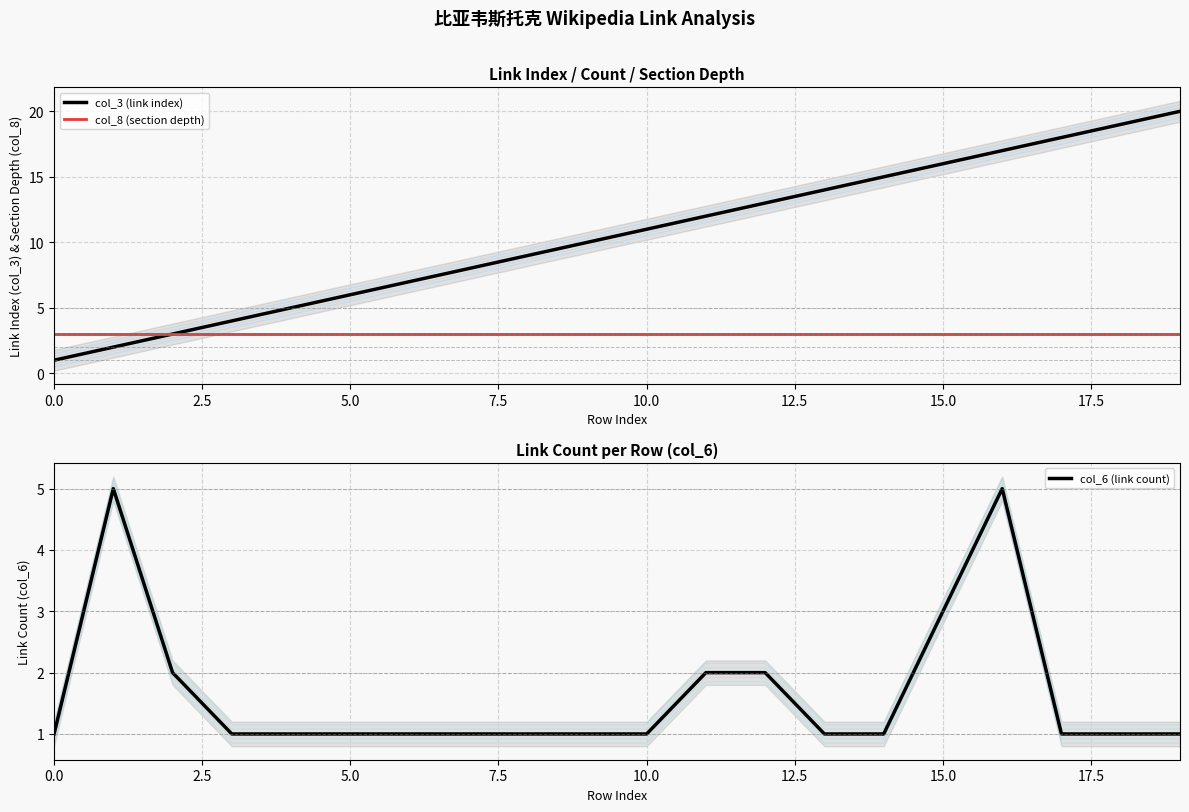

The col_3 (link index) series shows 16 at 10.0. True or false?

False